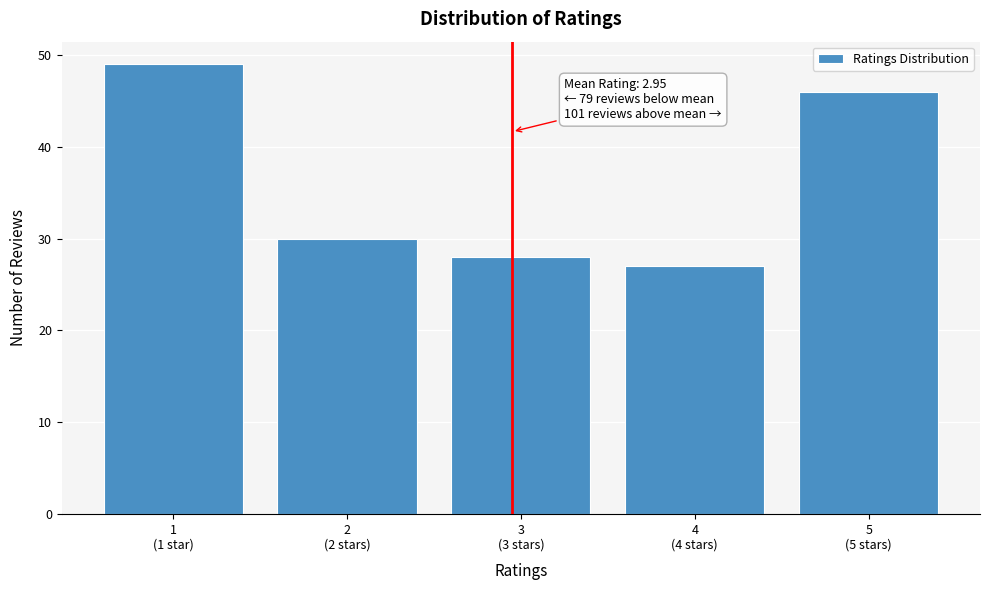

Reading left to right, what are all the values shown in this chart?

49	30	28	27	46